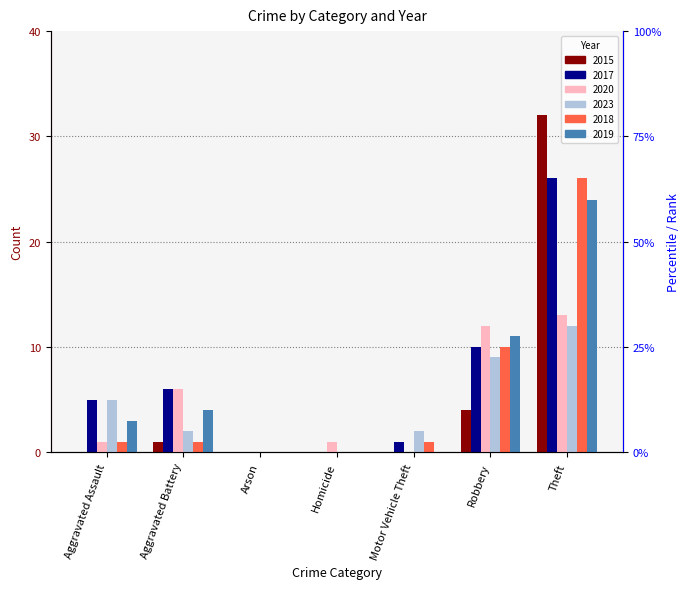

What is the average value of the 2015 series?

5